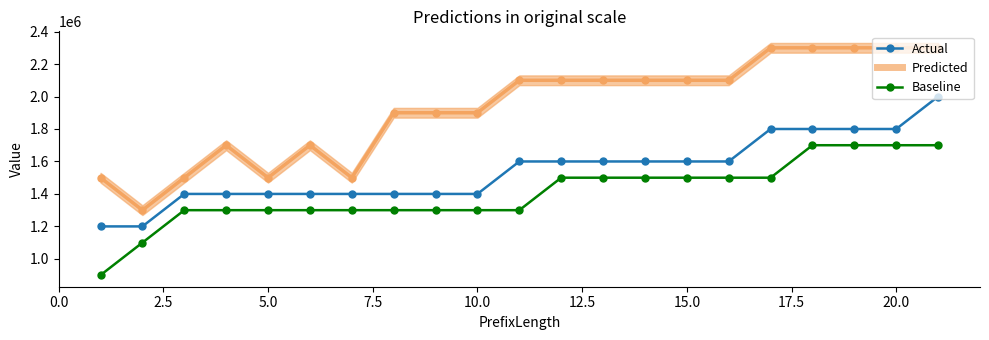

True or false: Actual and Baseline intersect in this chart.

False